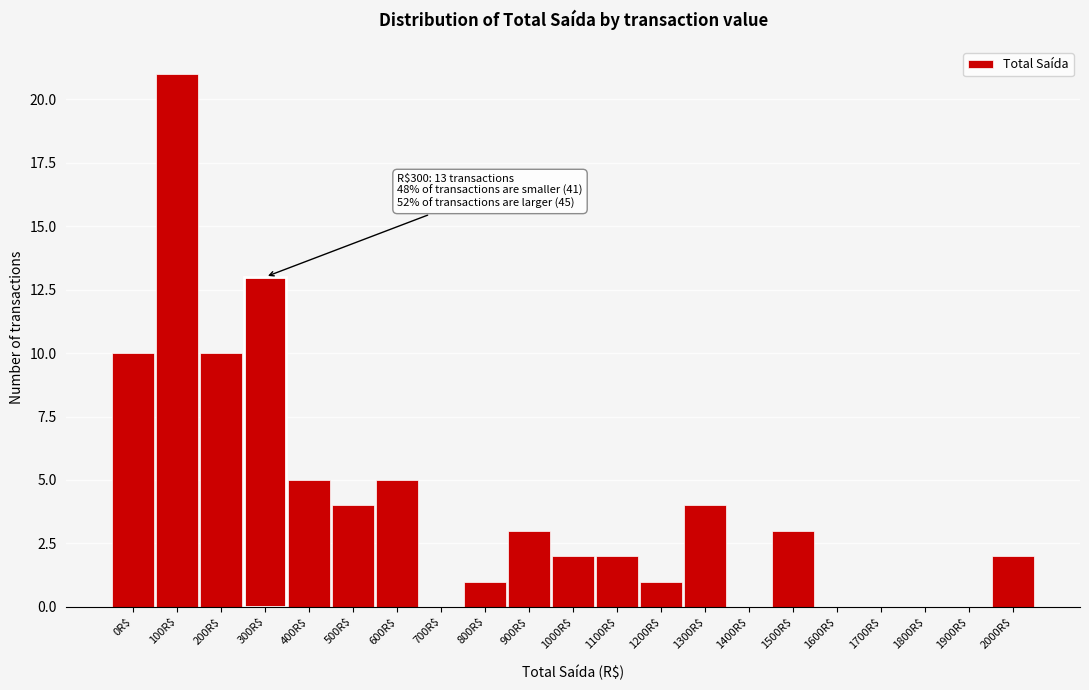

The chart shows a value of 8 at 700R$. True or false?

False